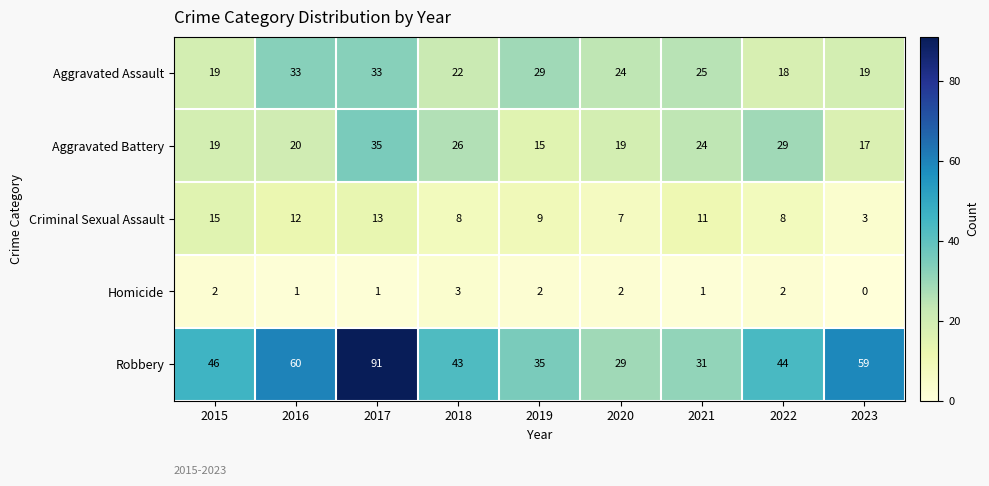

The value of Aggravated Assault at 2017 is 33. True or false?

True